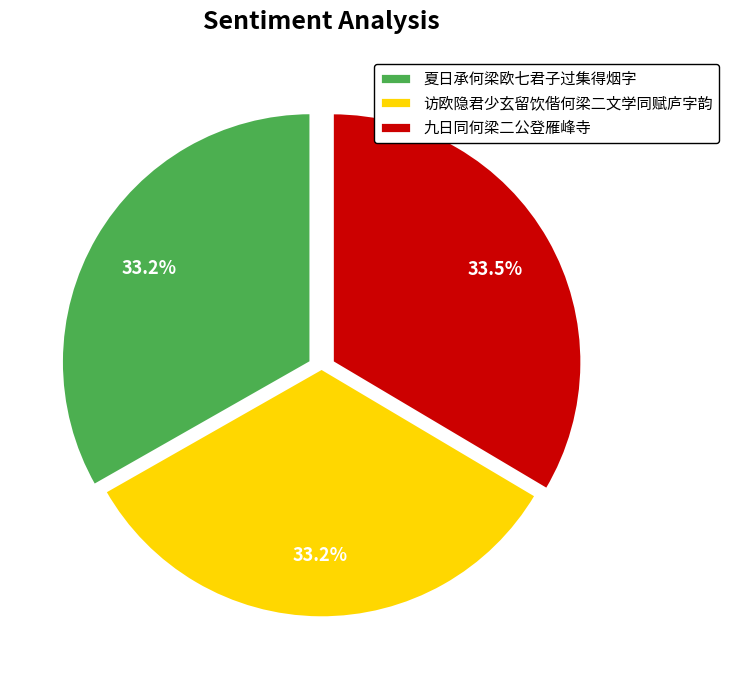

What is the ratio of the value at 访欧隐君少玄留饮偕何梁二文学同赋庐字韵 to the value at 九日同何梁二公登雁峰寺?

1.0